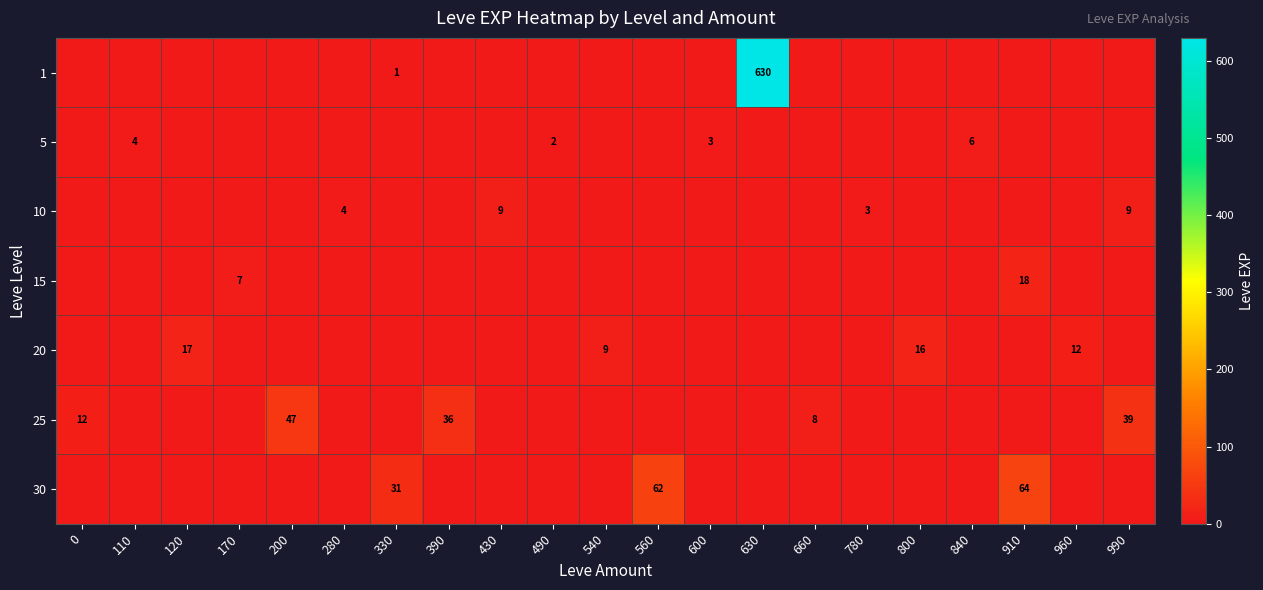

The 10 series shows 9 at 990. True or false?

True